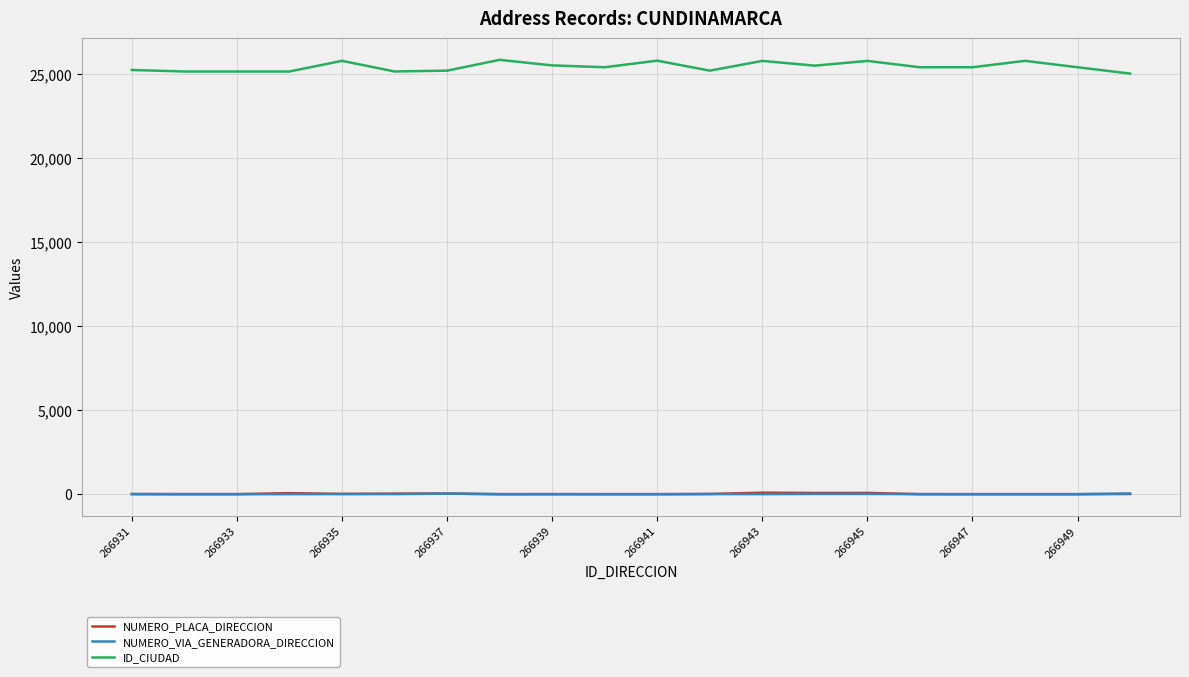

Which series has the largest total across all categories?

ID_CIUDAD